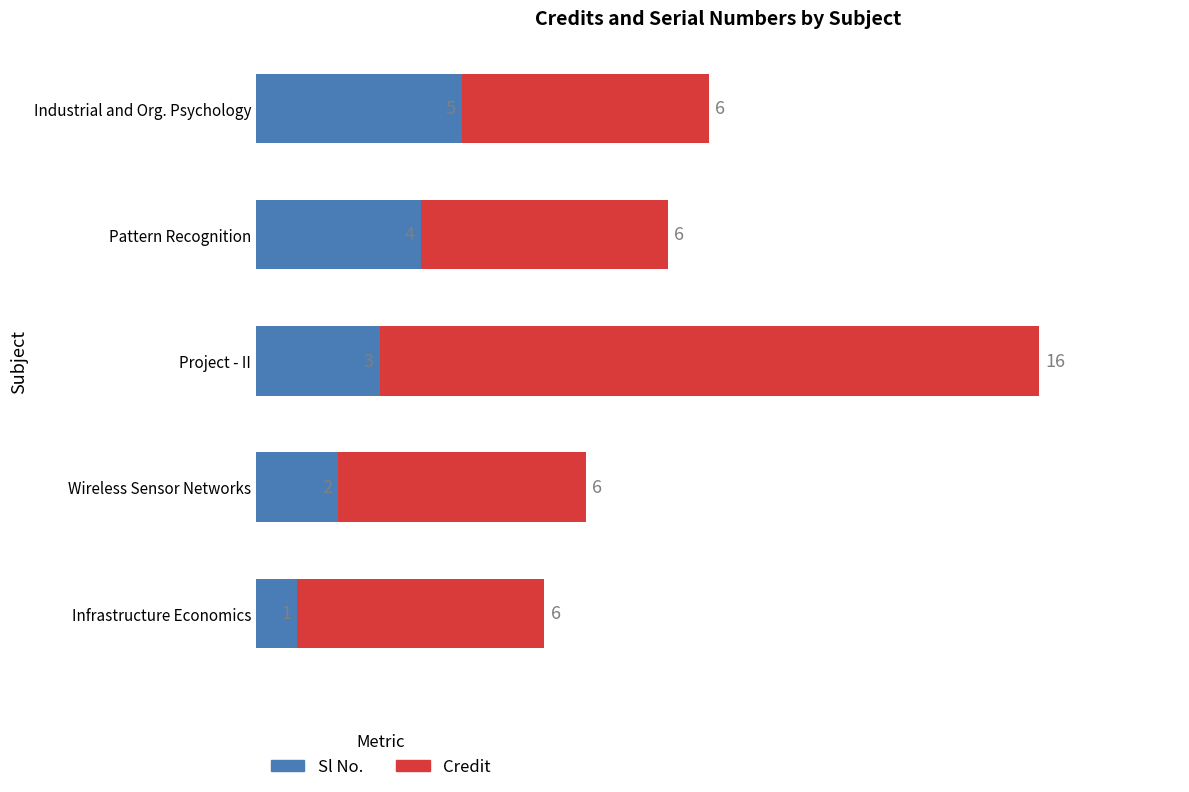

The value of Sl No. at Project - II is 3. True or false?

True